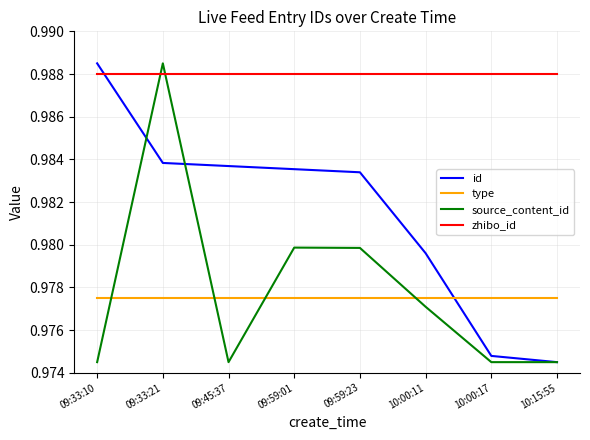

The value of zhibo_id at 09:33:10 is 1.7. True or false?

False